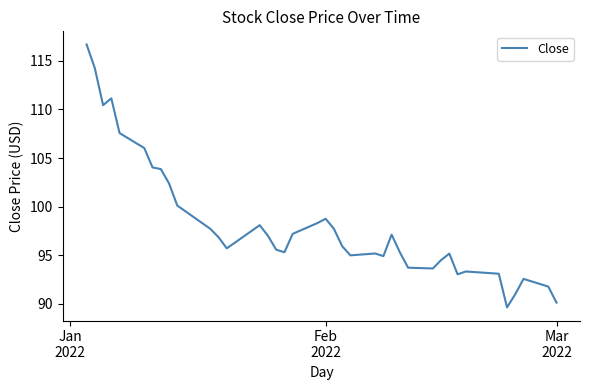

What is the smallest value displayed?

89.7